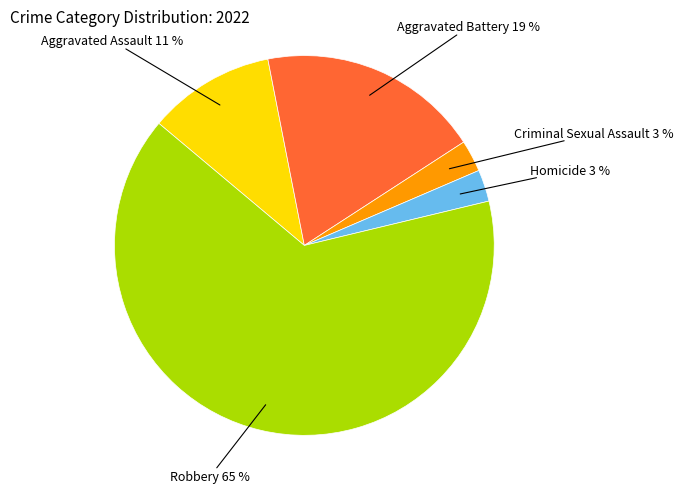

Combined, do Aggravated Battery and Aggravated Assault account for over 50%?

No